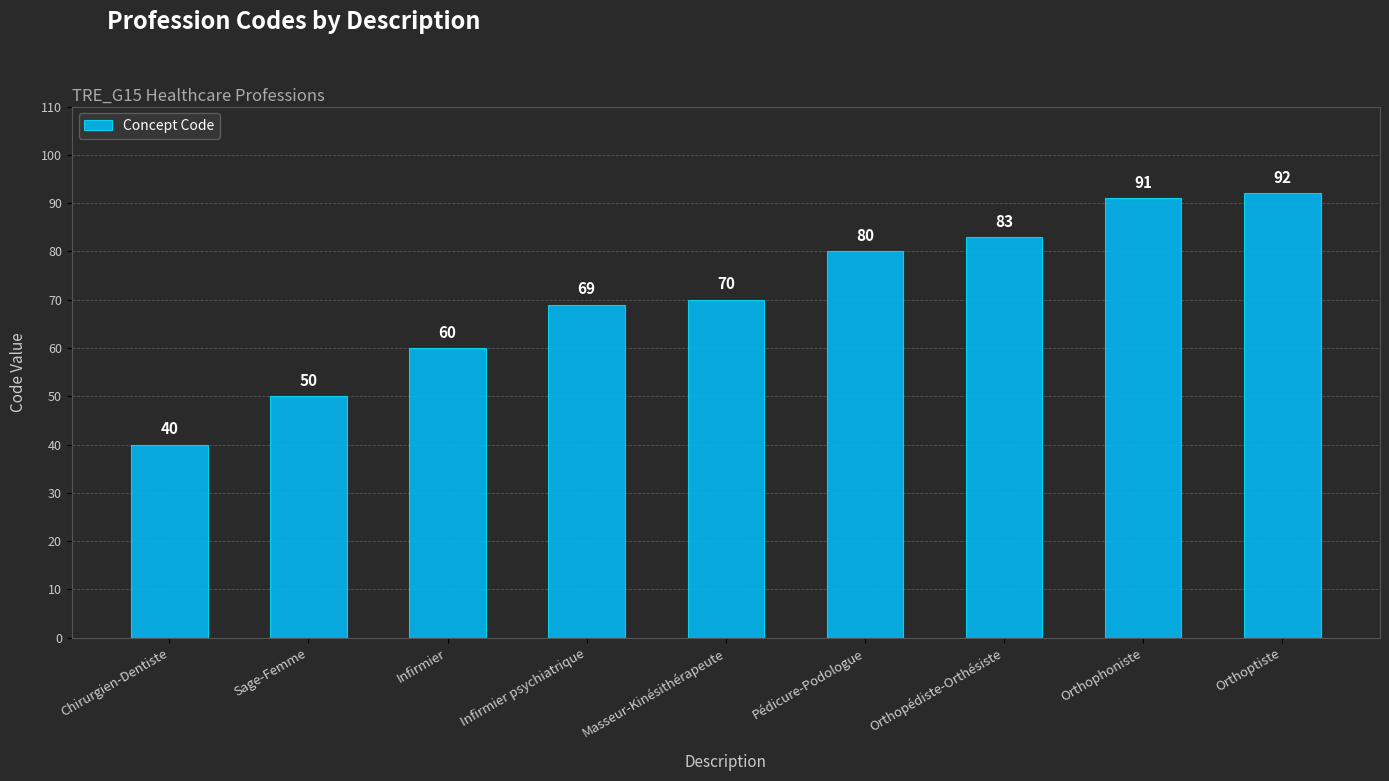

List the labels in order of value, smallest first.

Chirurgien-Dentiste, Sage-Femme, Infirmier, Infirmier psychiatrique, Masseur-Kinésithérapeute, Pédicure-Podologue, Orthopédiste-Orthésiste, Orthophoniste, Orthoptiste